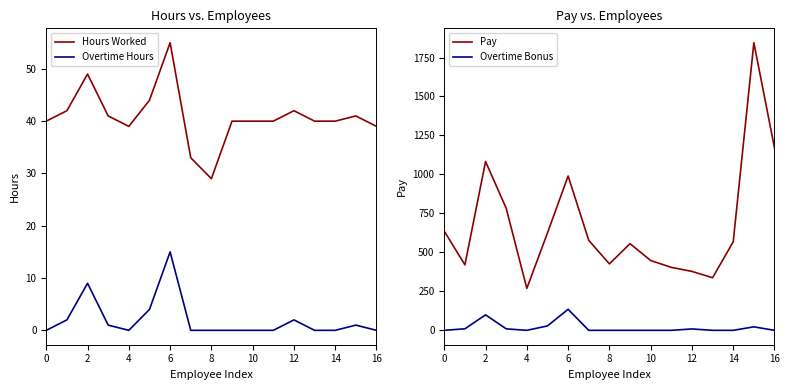

Rank the series by their maximum value, from highest to lowest.

Pay, Overtime Bonus, Hours Worked, Overtime Hours